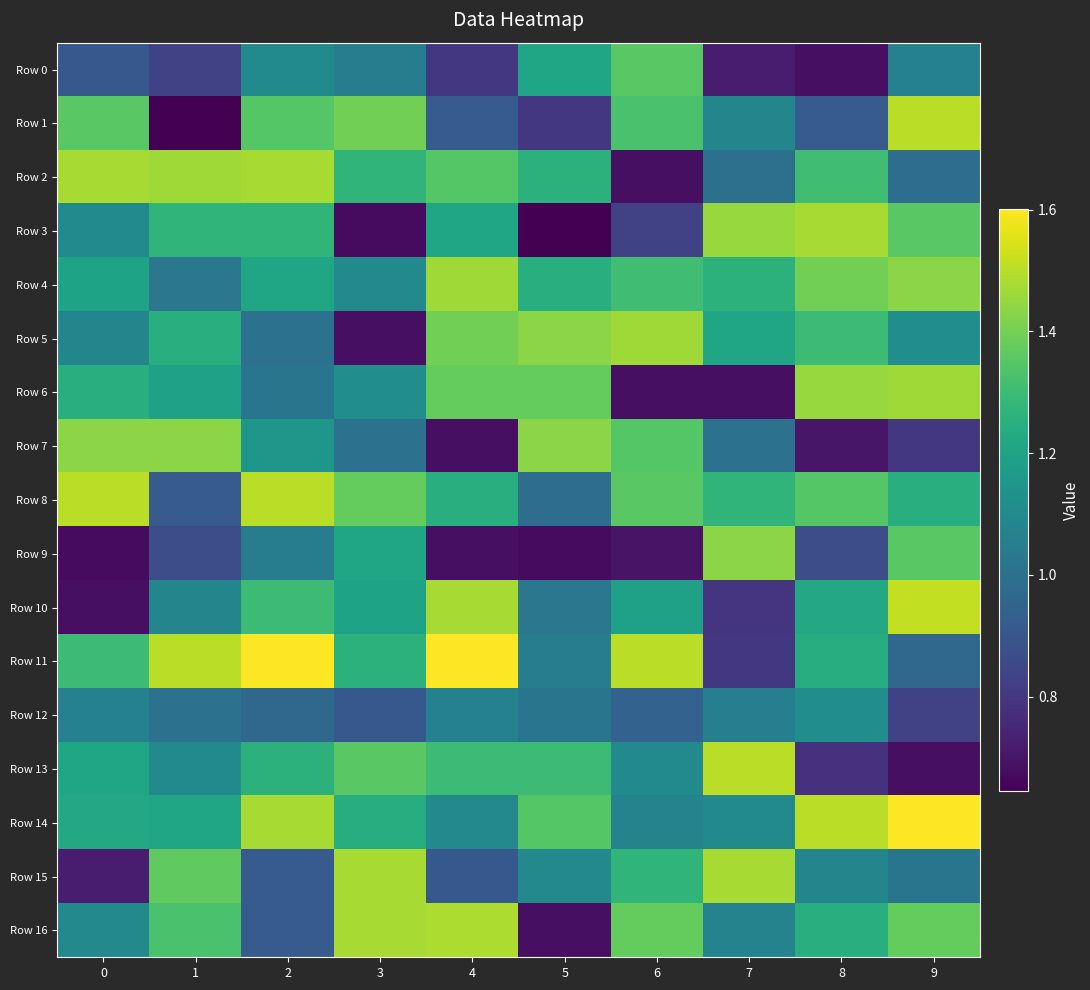

Which series has the largest range (max minus min)?

Row 1